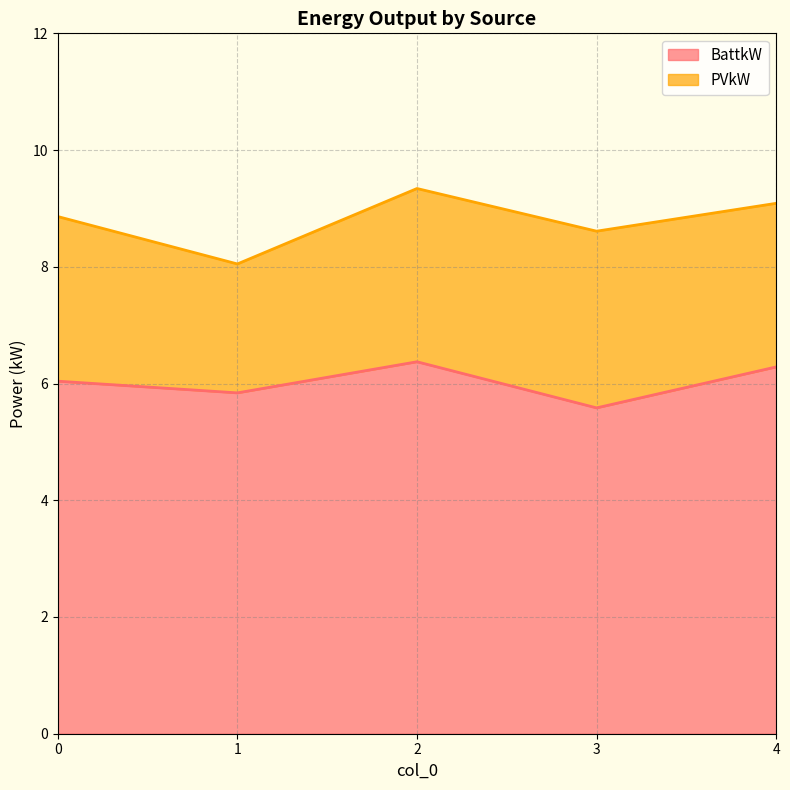

How many values are below 6?

2